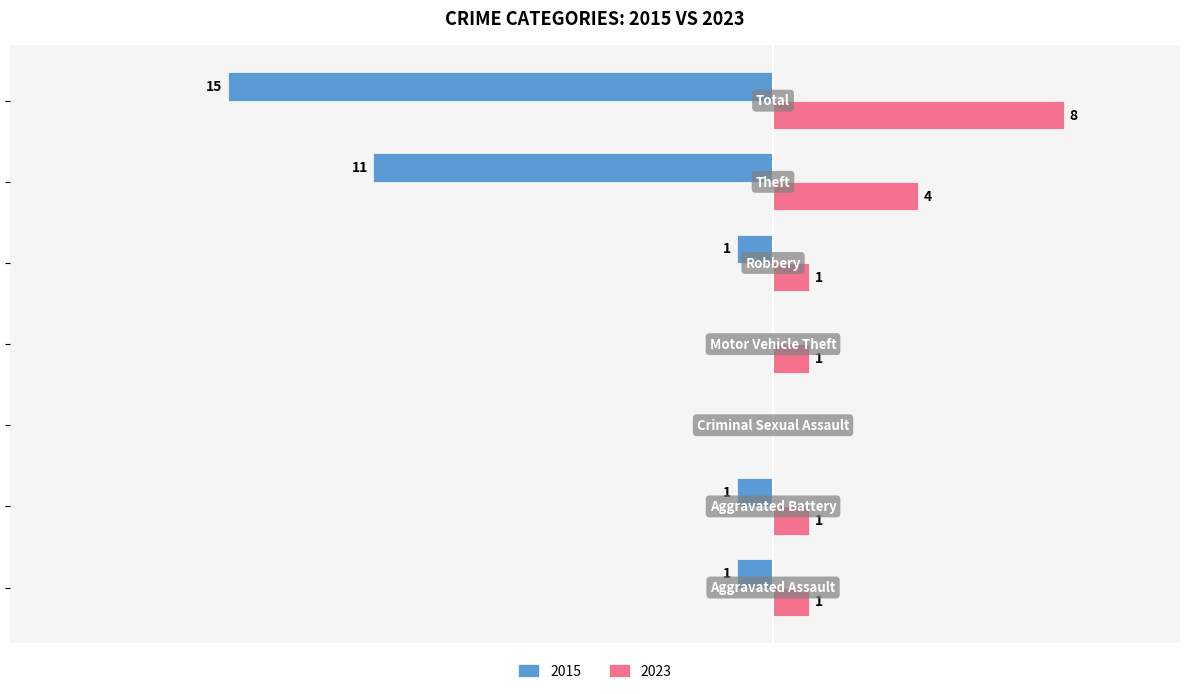

What are all the series names shown in the legend?

2015, 2023